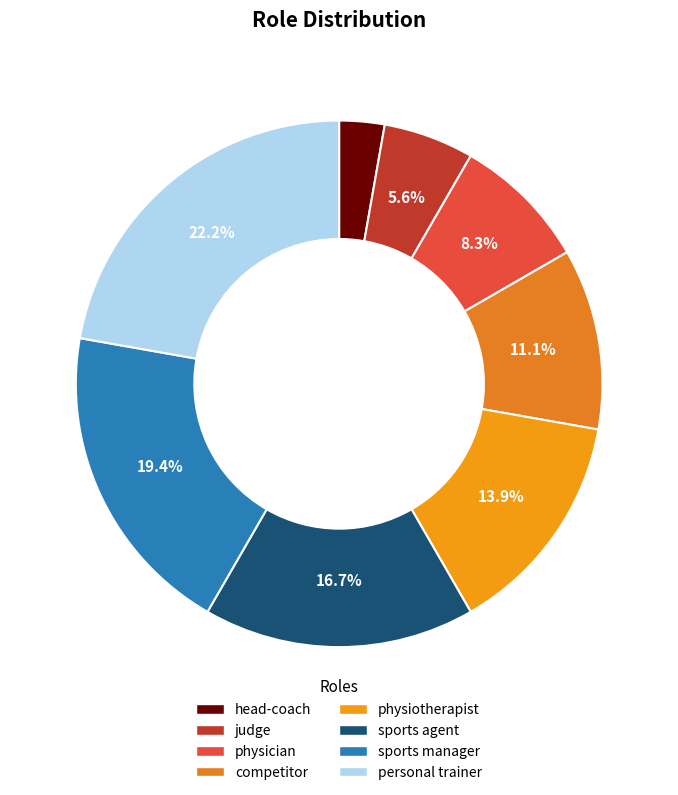

To the nearest percent, what is the combined percentage of personal trainer and head-coach?

25%